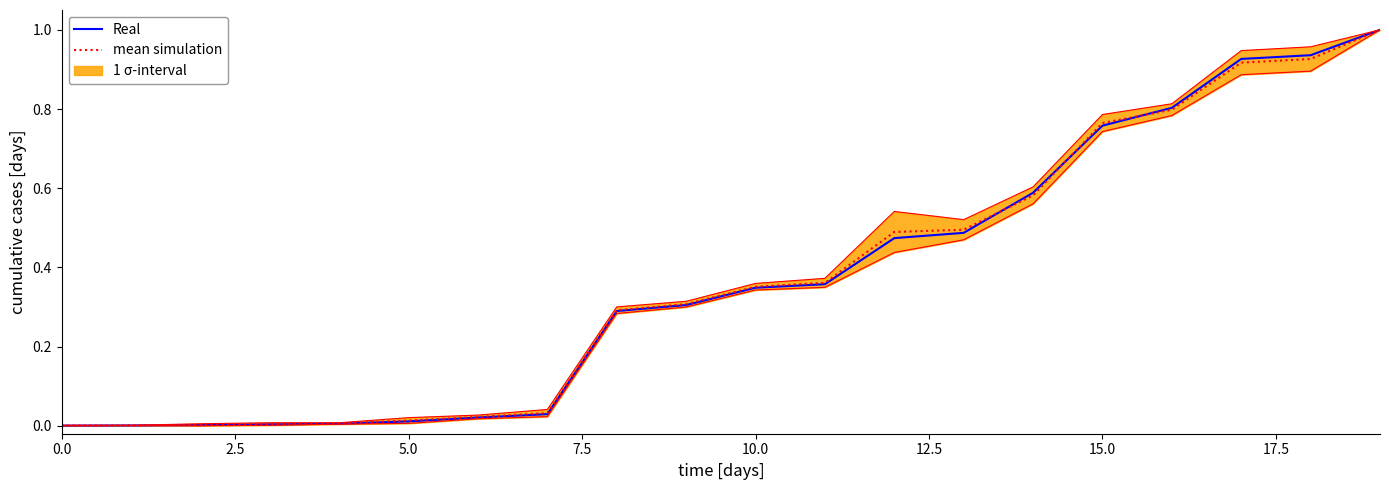

How many times do mean simulation and Real cross each other?

3